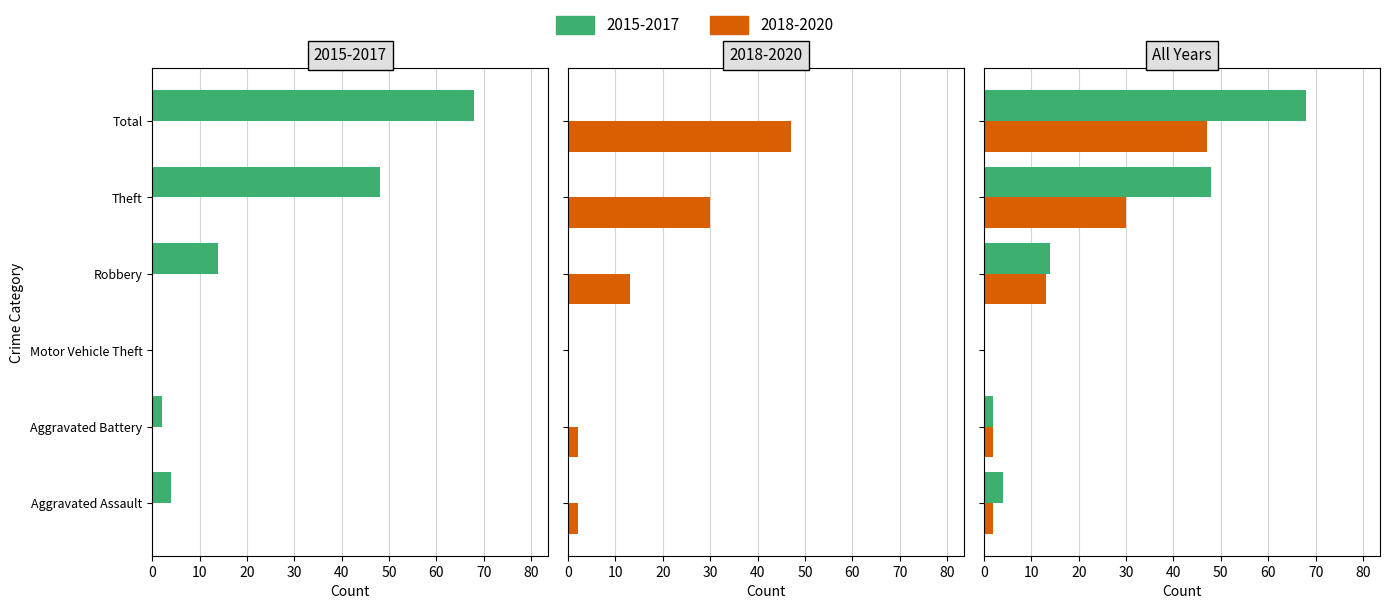

What is the greatest value displayed?

68